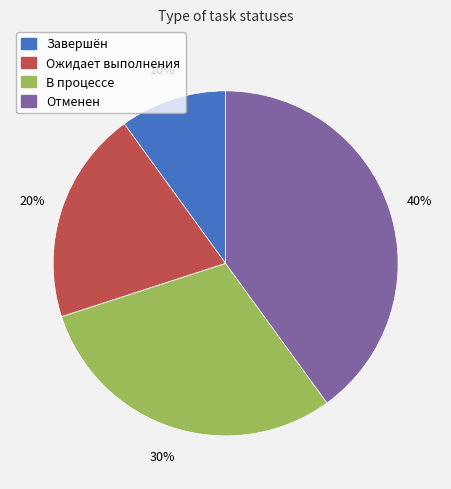

To the nearest percent, what is the combined percentage of Отменен and Завершён?

50%